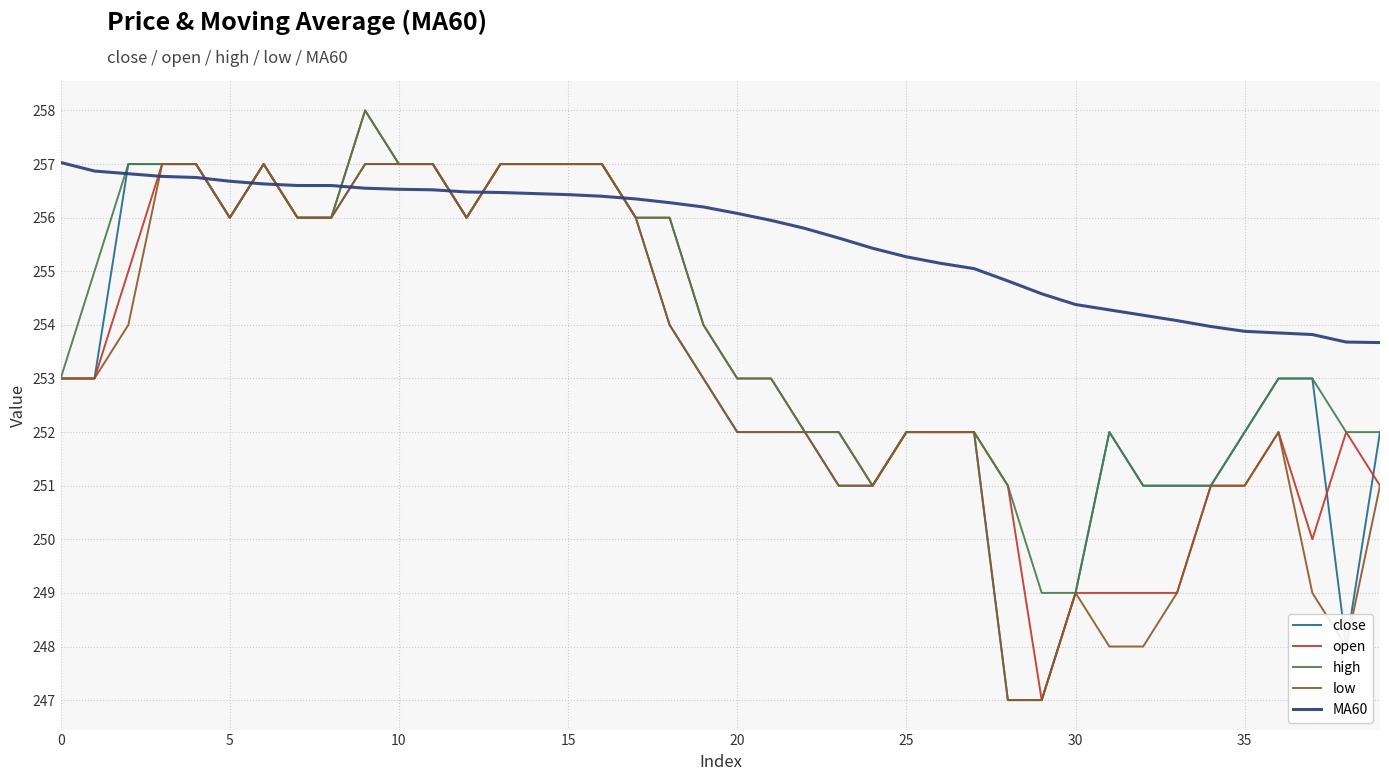

Does the chart display data point markers on the line(s)?

No